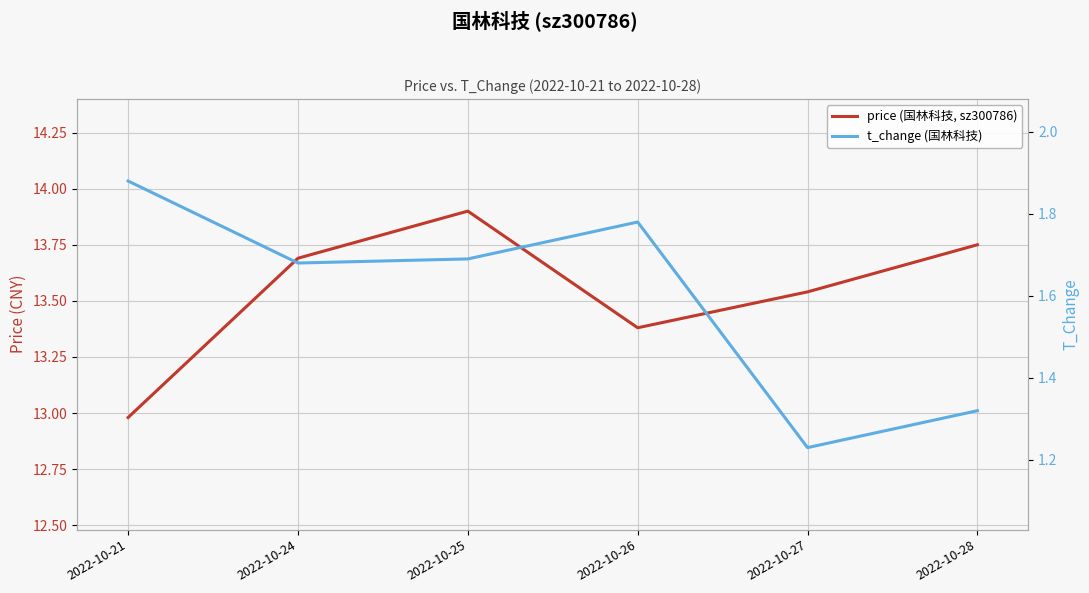

Read the t_change (国林科技) value at 2022-10-21.

1.9